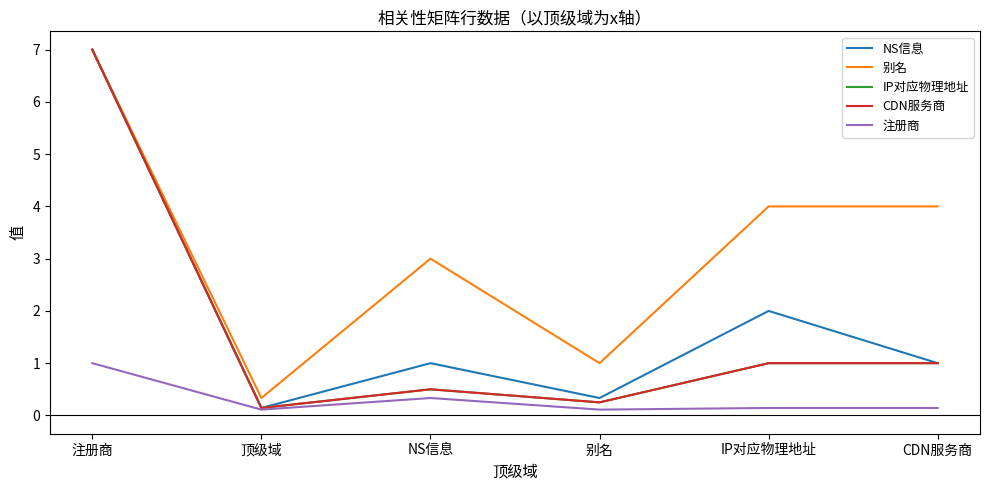

True or false: CDN服务商 and 别名 intersect in this chart.

False